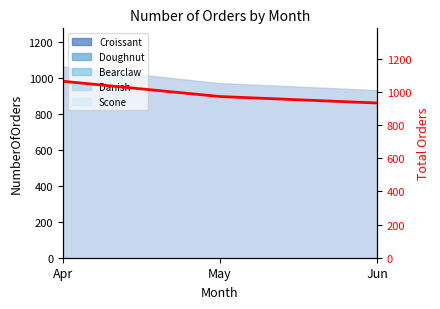

What is the difference between the maximum and minimum values?

131